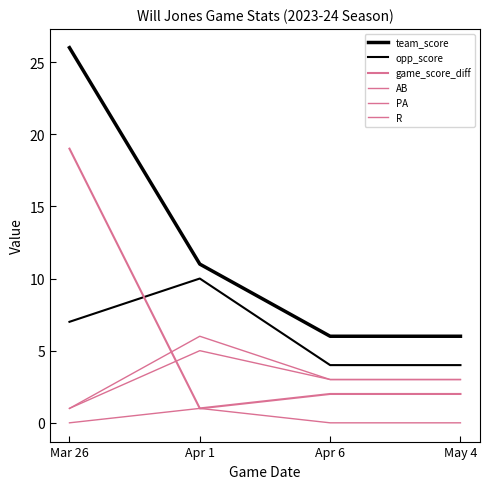

Which series changed the most between Apr 1 and Apr 6?

opp_score